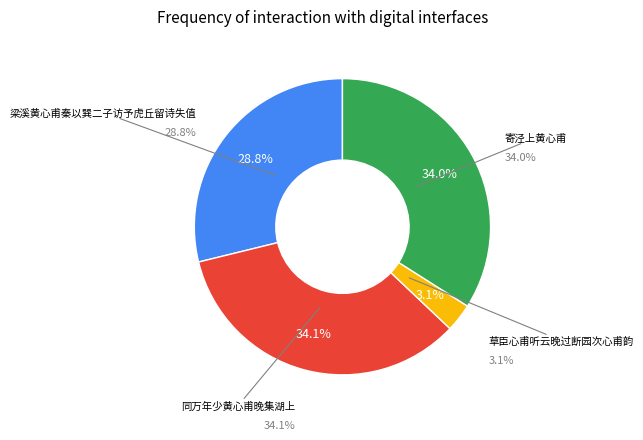

How many slices are in this pie chart?

4